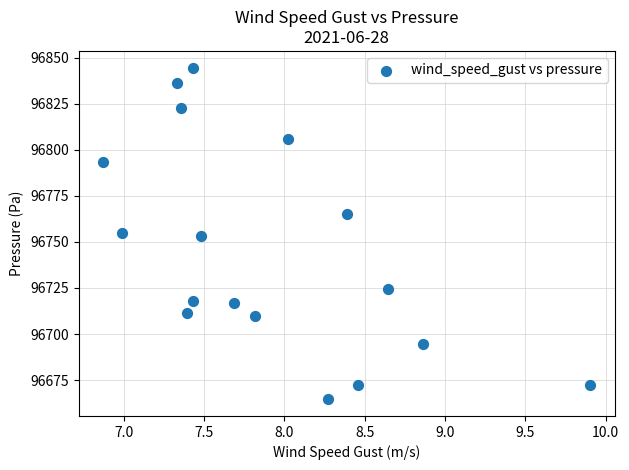

What is the range of X values (max minus min)?

3.0